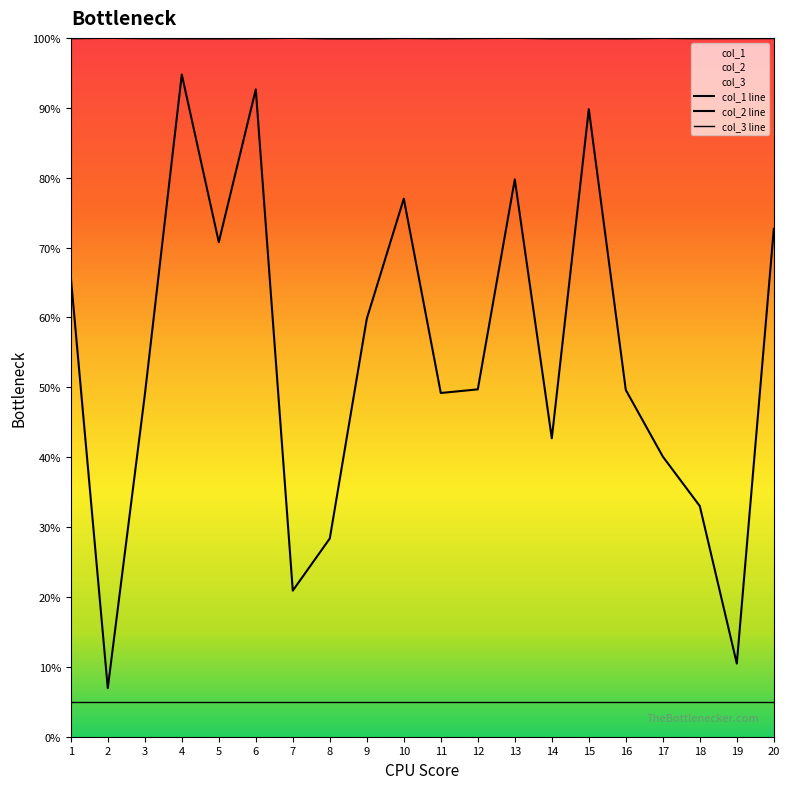

Between 15 and 19, which series saw the biggest shift?

col_1